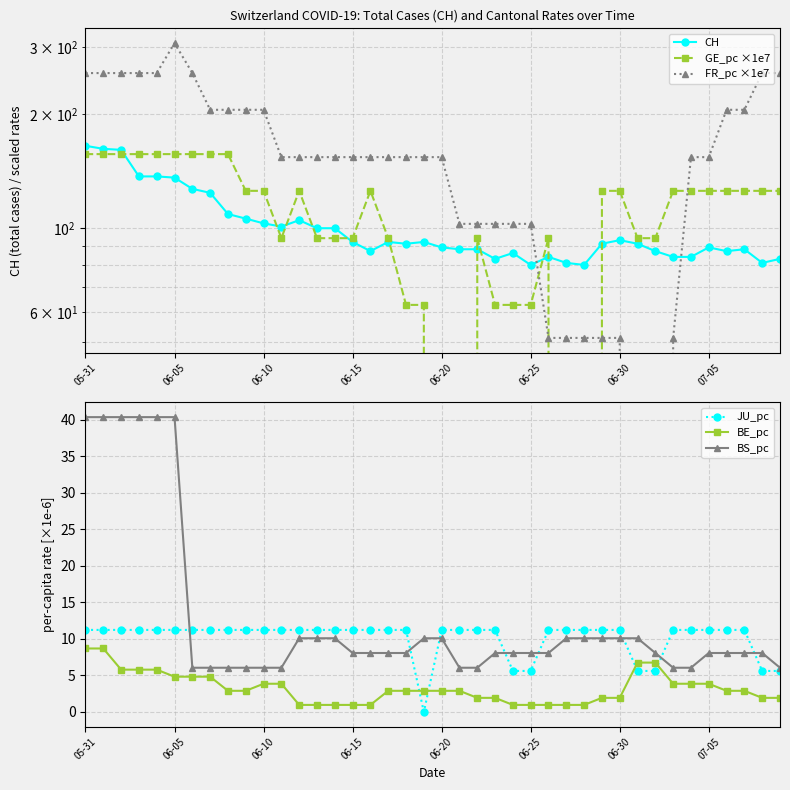

At which category does GE_pc ×1e7 reach its first local valley?

11